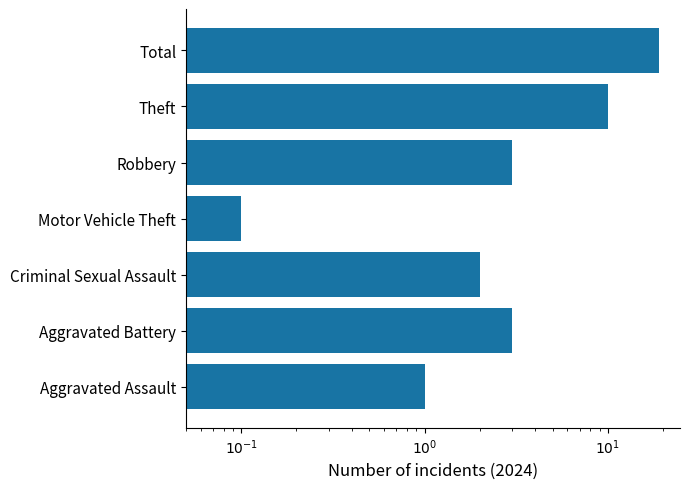

At which label is the value closest to 9?

Theft